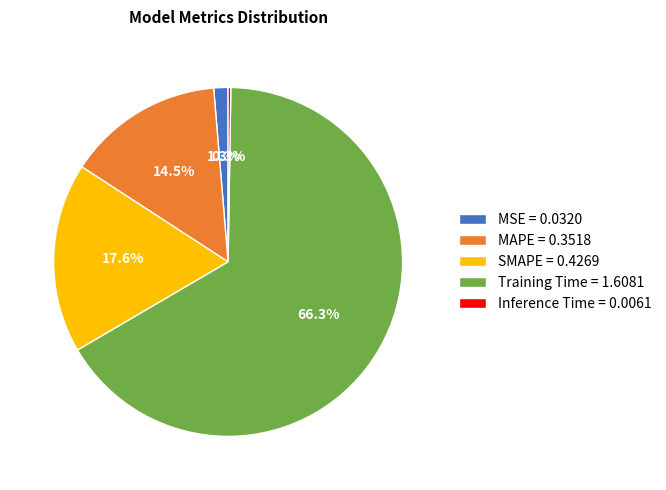

What percentage is the Training Time slice, to the nearest percent?

66%